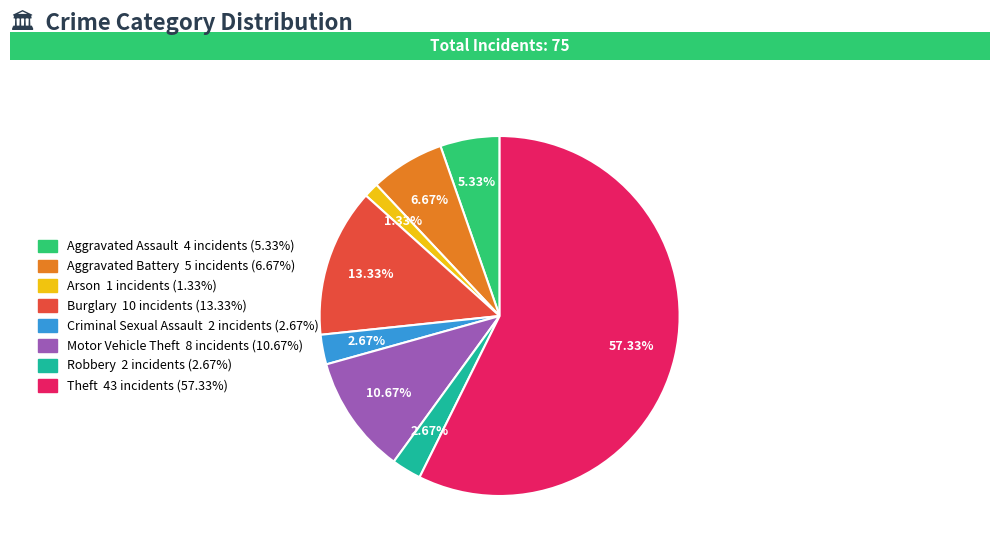

Approximately how many times larger is the value at Criminal Sexual Assault compared to Burglary?

0.2